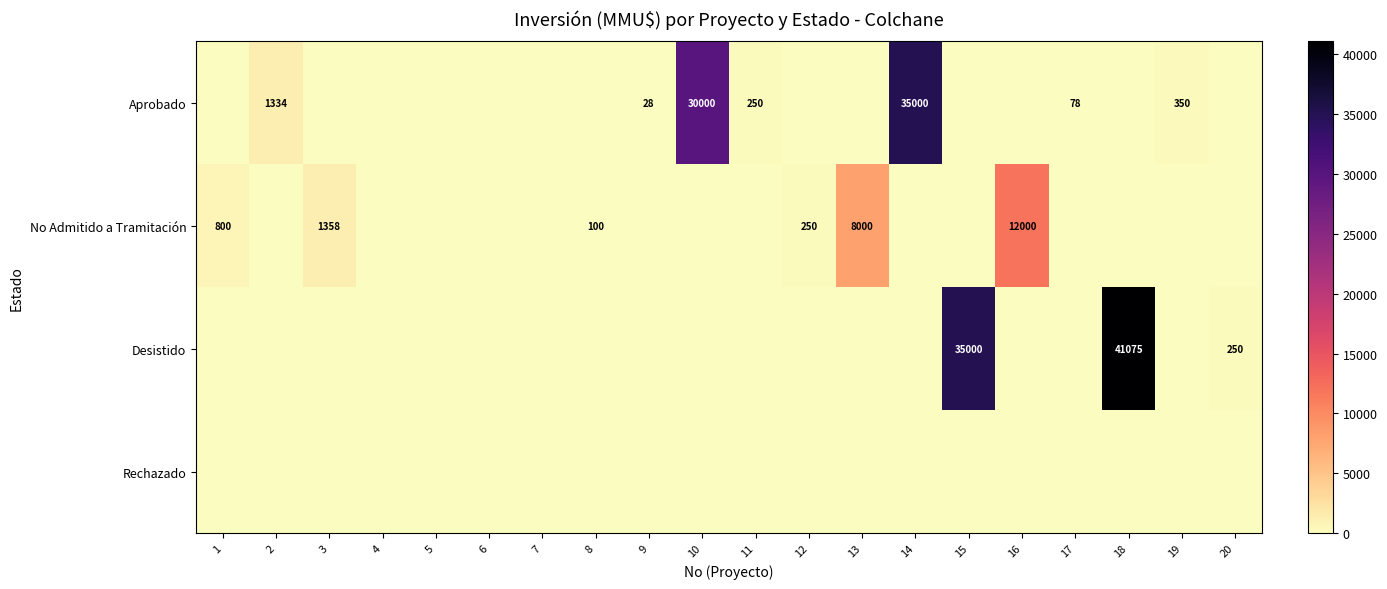

Is it true that Desistido equals 25367 at 18?

False